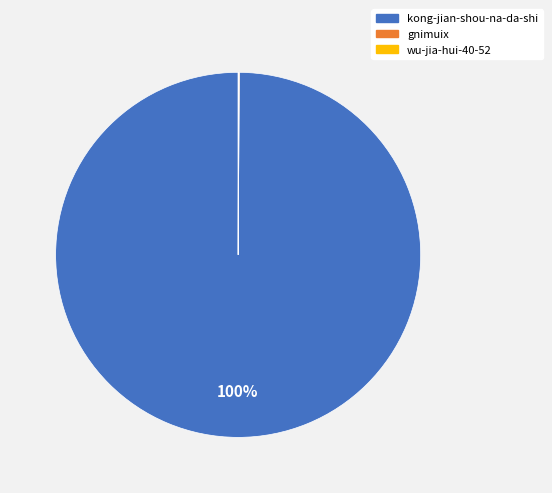

The kong-jian-shou-na-da-shi slice represents 93% of the pie. True or false?

False